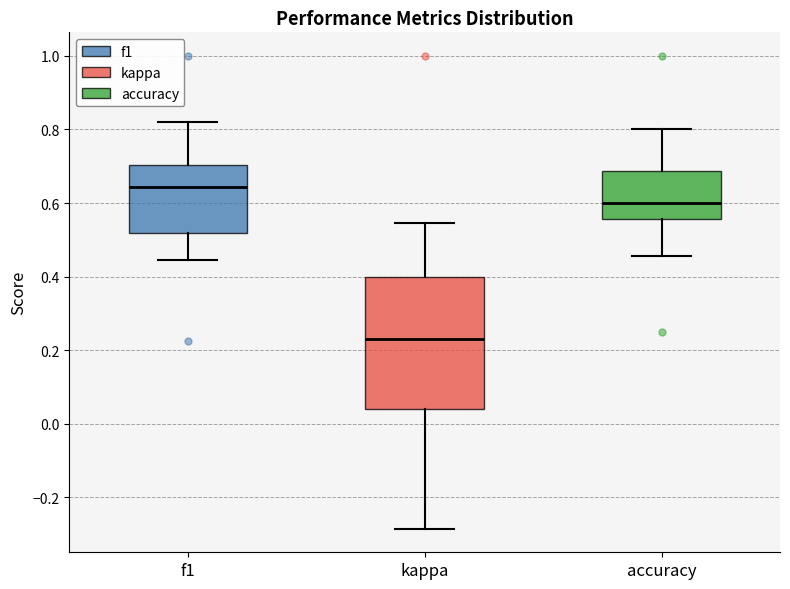

Which box is the tallest, from its lower edge to its upper edge?

kappa